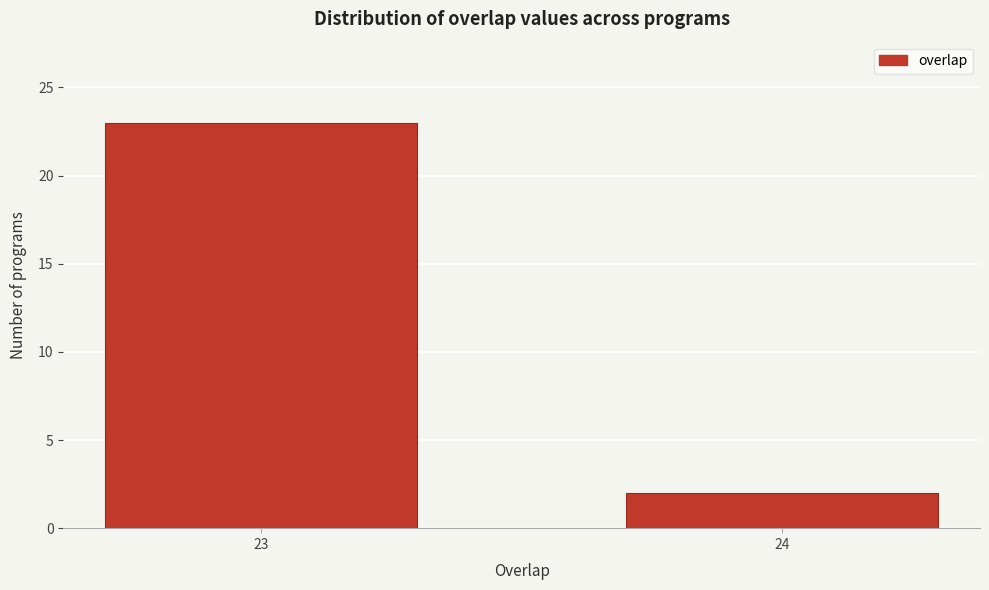

Reading right to left, what are all the values shown in this chart?

2	23